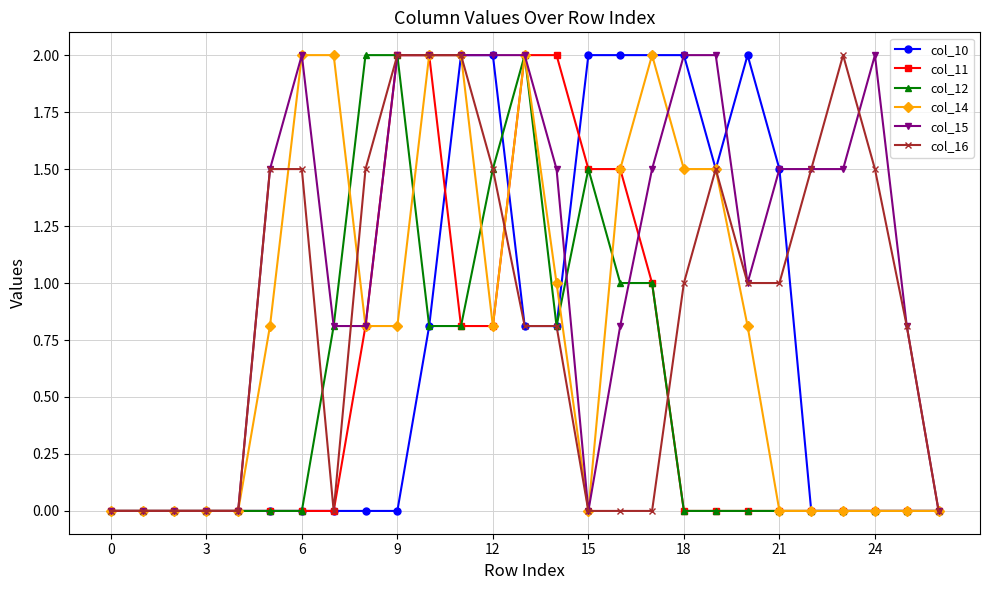

True or false: col_12 has more than 0 points higher than both neighbors.

True